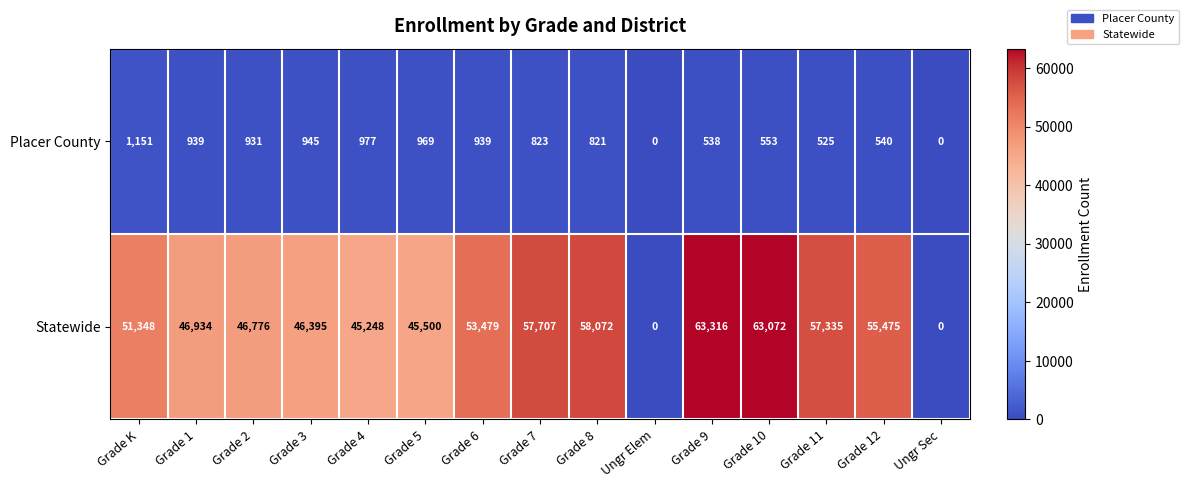

Which series has the largest total across all categories?

Statewide